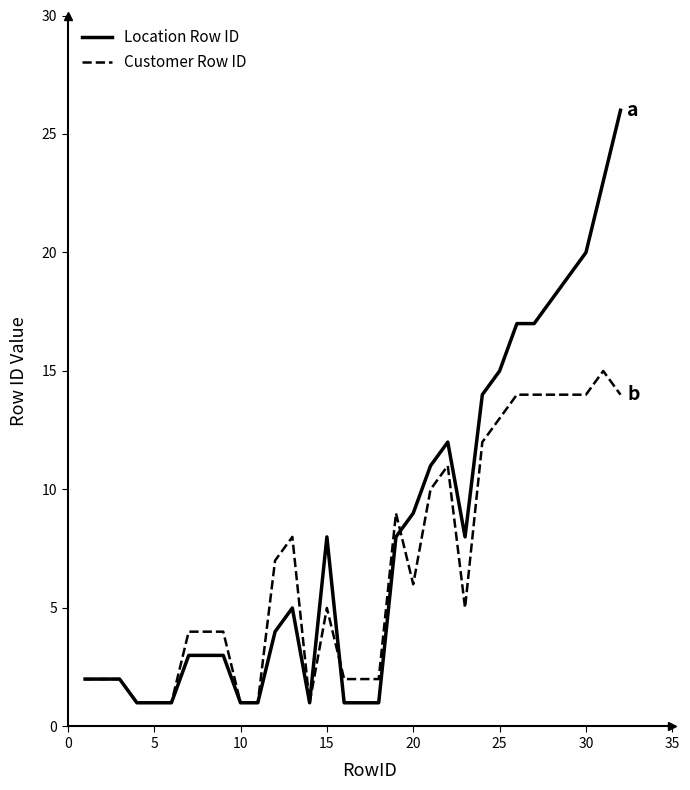

What is the greatest value displayed?

26